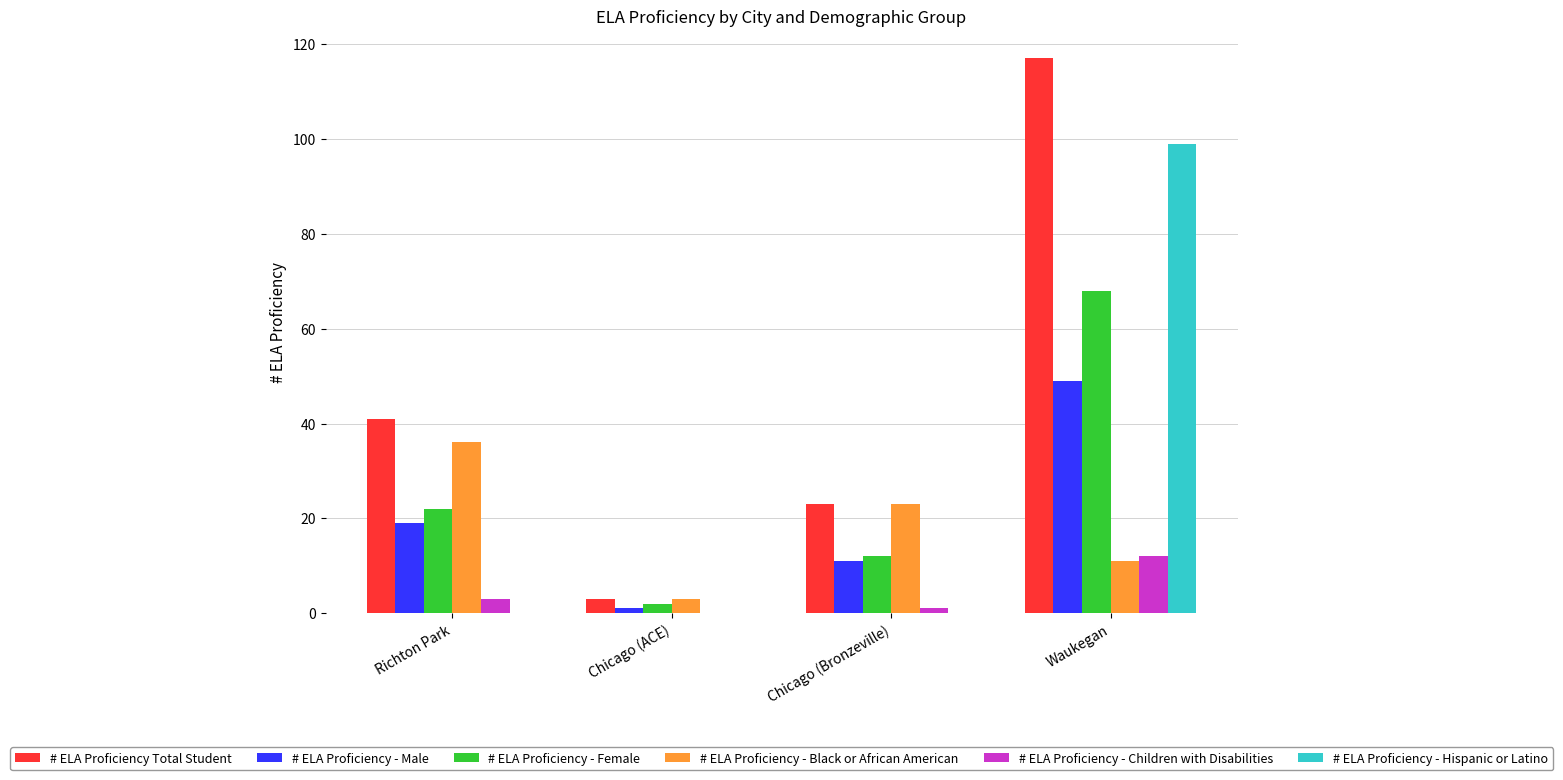

What is the total value across all series at Chicago (Bronzeville)?

70